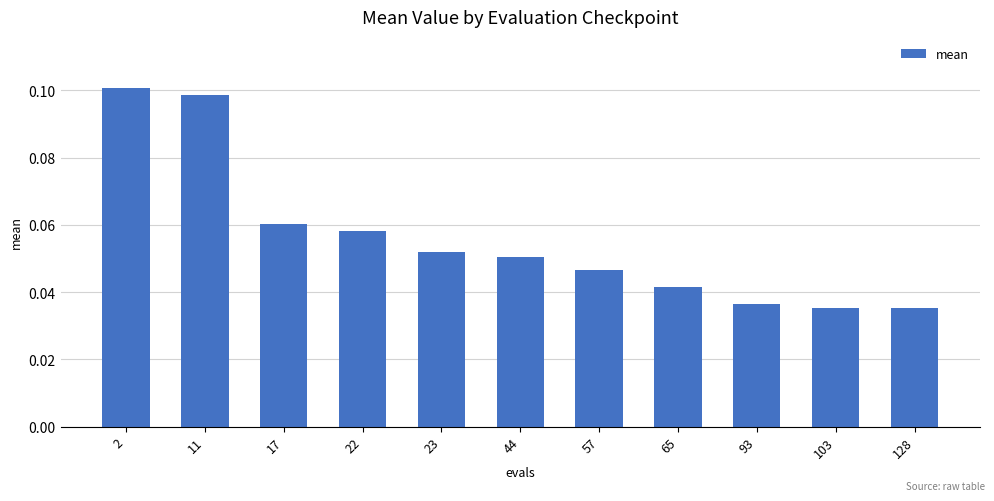

Between 65 and 128, which is larger?

65